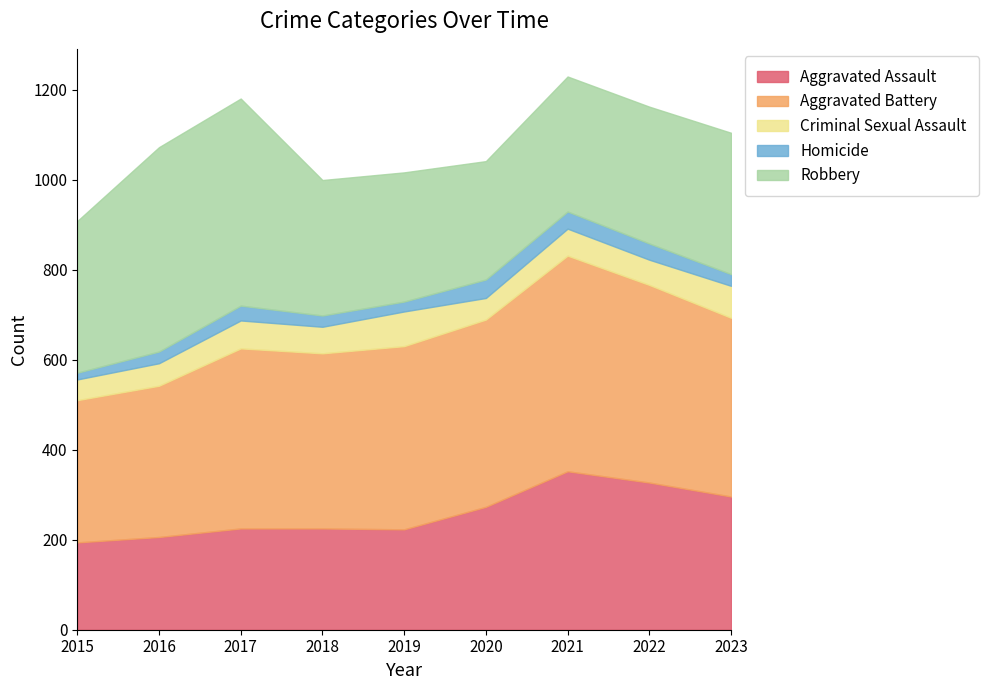

The Aggravated Battery series shows 336 at 2016. True or false?

True